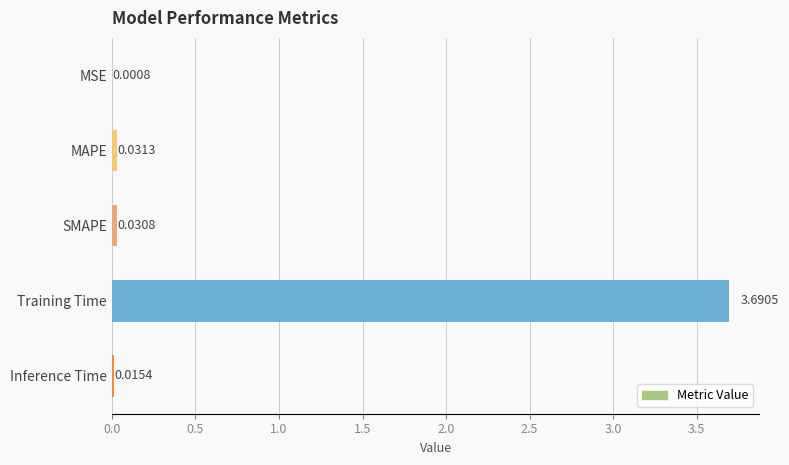

What is the greatest value displayed?

3.7